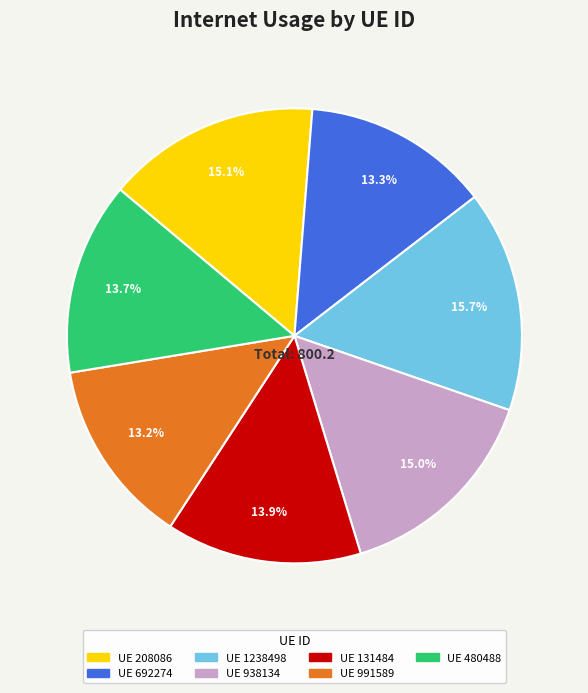

Does any single category account for the majority?

No